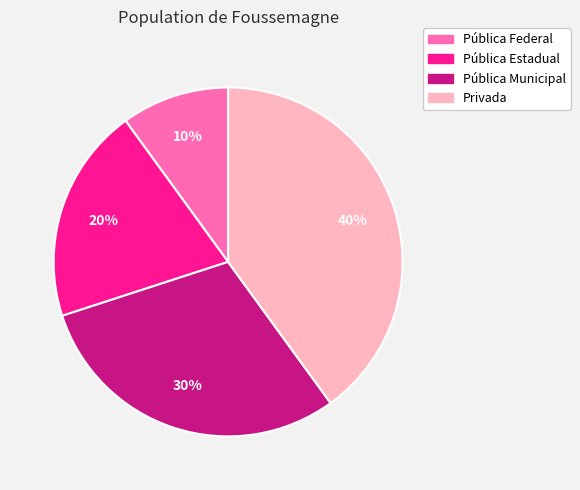

Which slice is the largest?

Privada